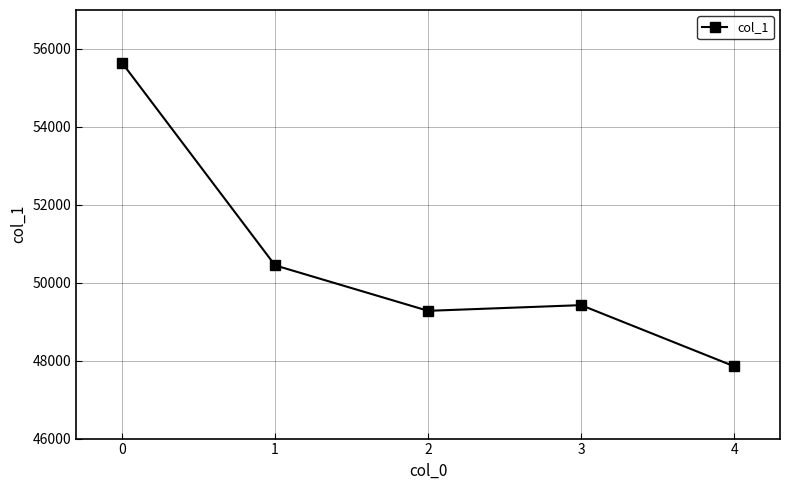

What is the approximate value at 2, to the nearest 50?

49300